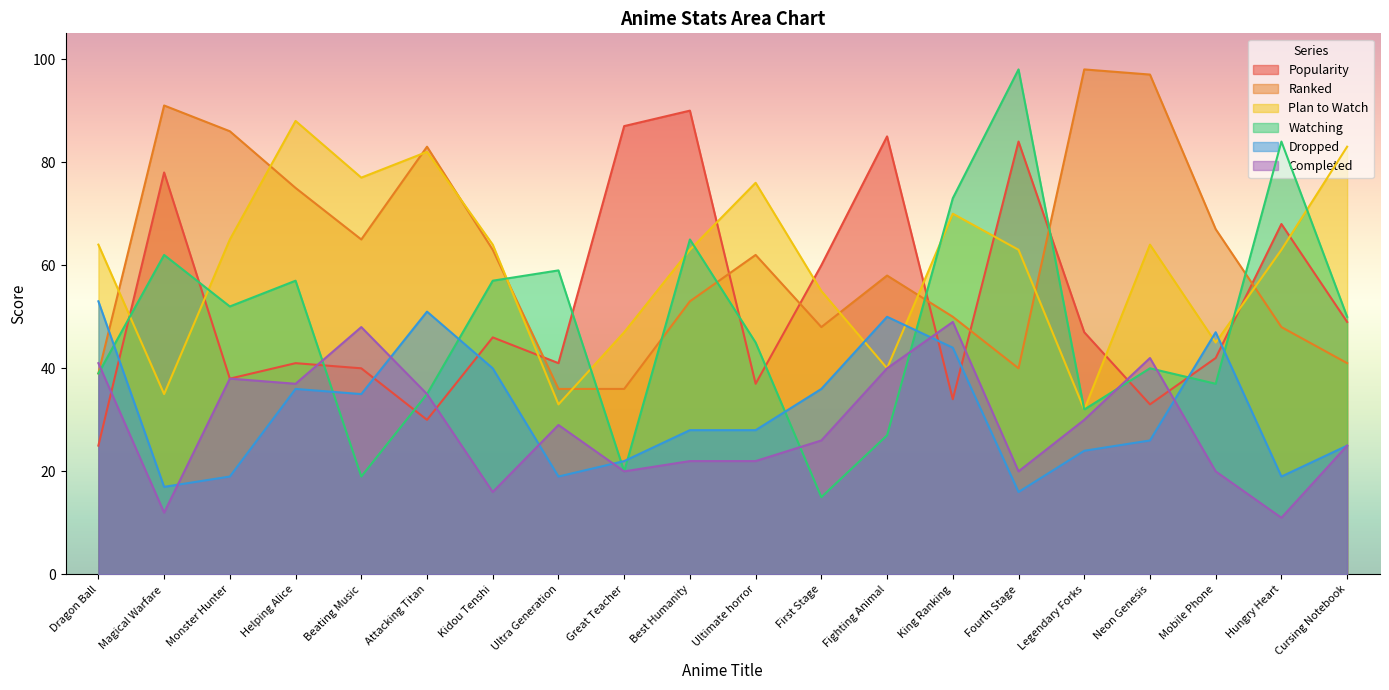

Which category has the highest value in the Completed series?

King Ranking